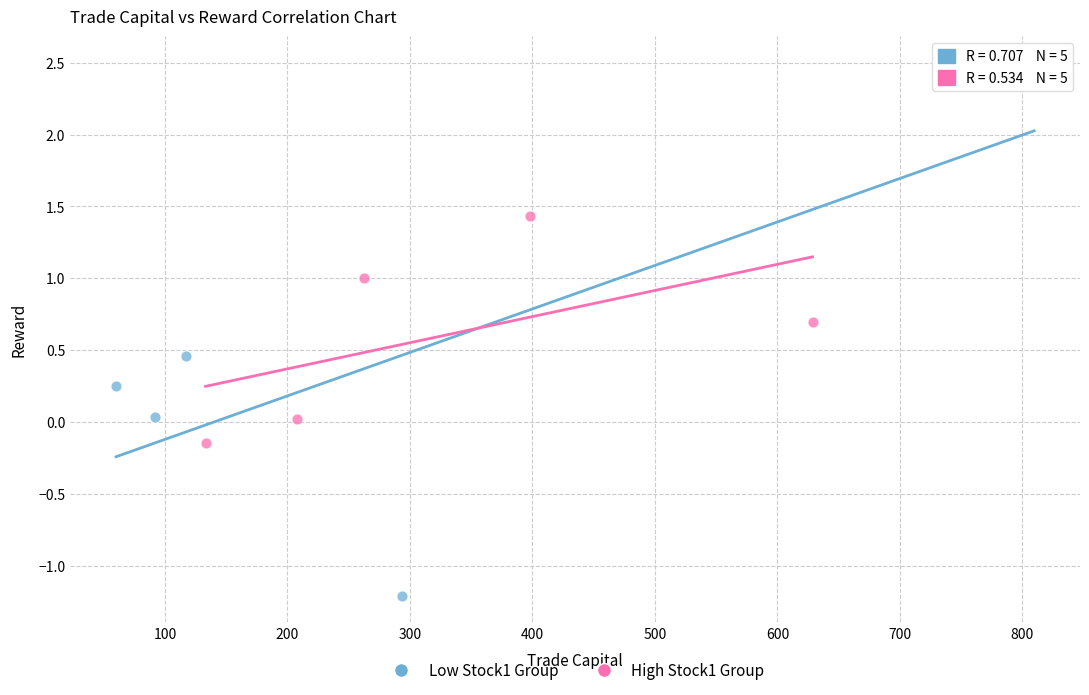

Which series reaches the maximum Y coordinate?

Low Stock1 Group